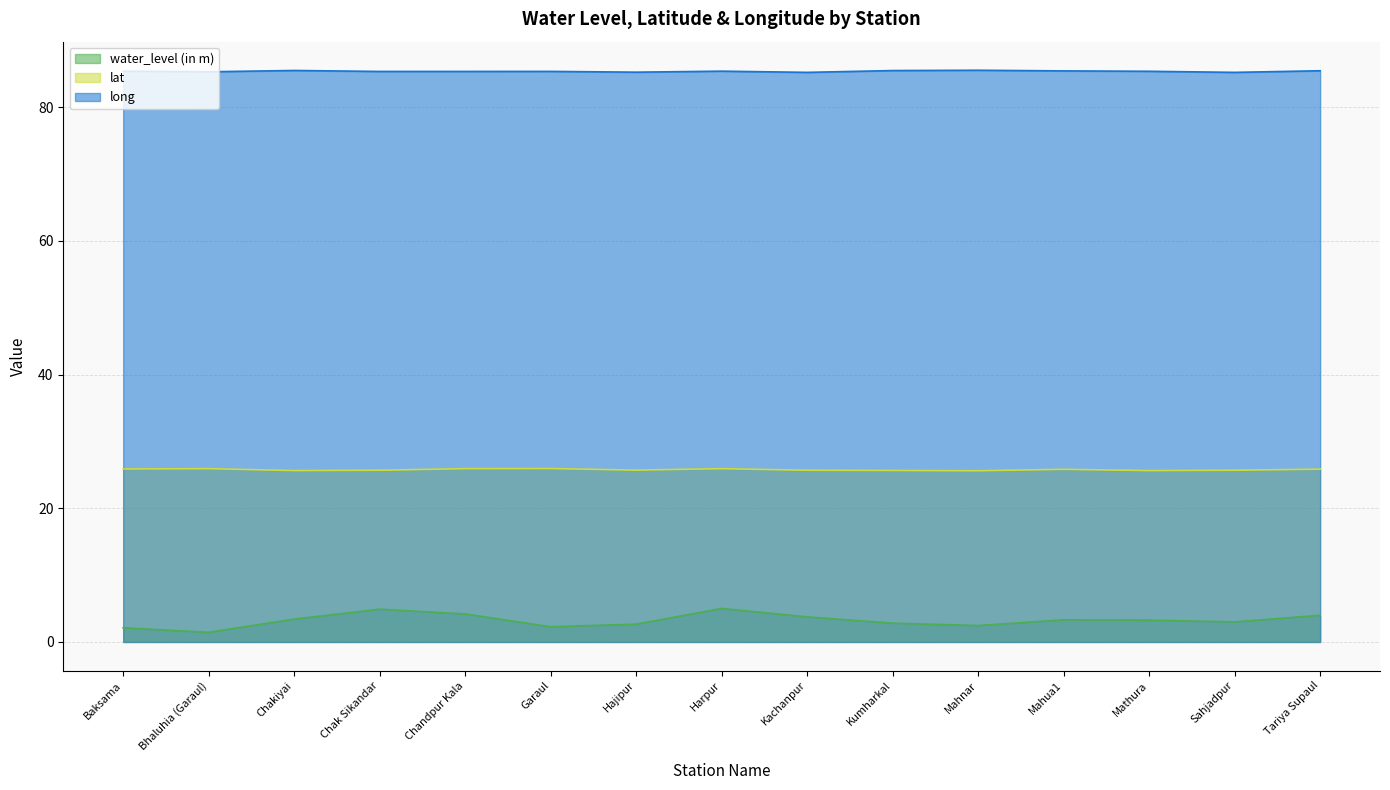

What position from the right is Bhaluhia (Garaul)?

14